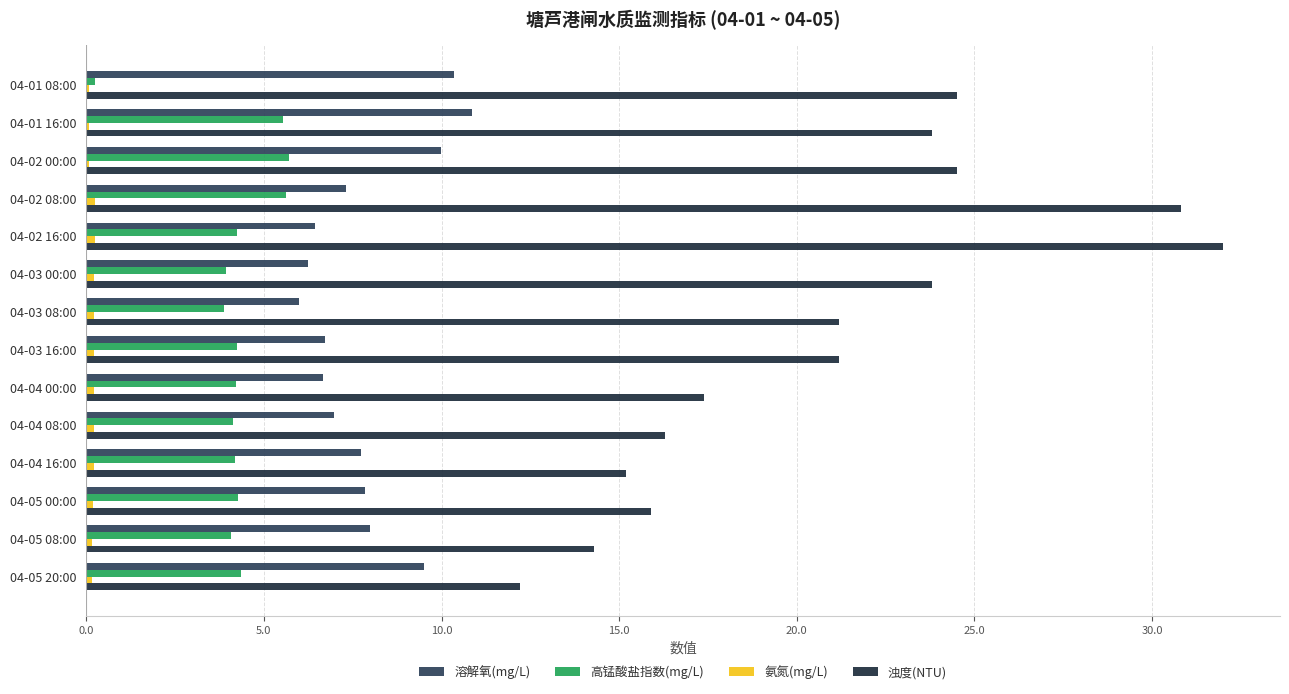

What is the difference between the maximum and second lowest values in the 浊度(NTU) series?

17.7